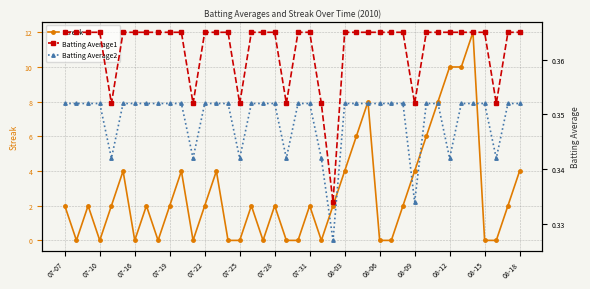

True or false: Streak has more than 2 points higher than both neighbors.

True